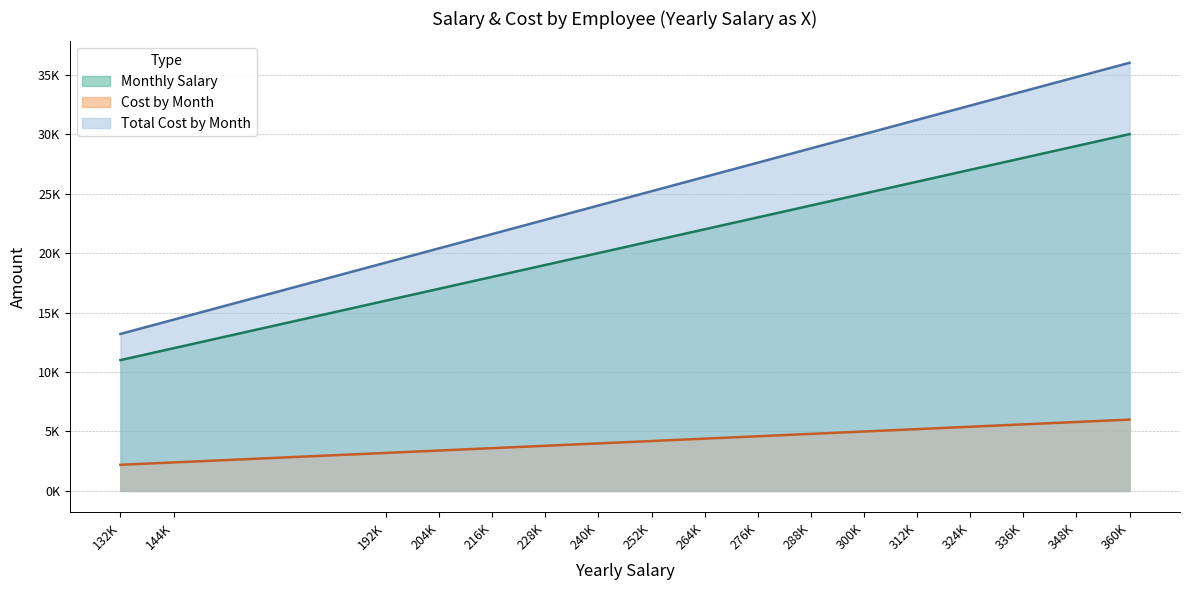

True or false: Monthly Salary has a value of 22000 at Jubin.

True